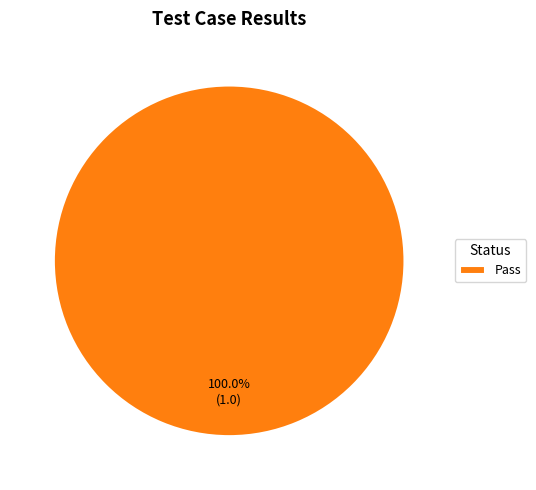

How many segments does this pie chart have?

1